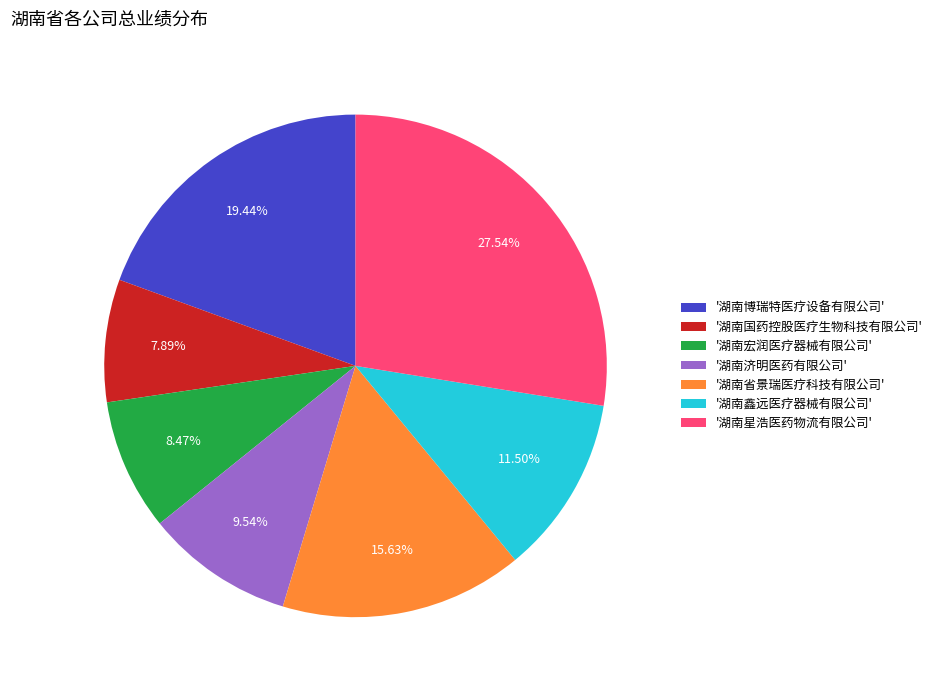

Rank the categories by value from highest to lowest.

'湖南星浩医药物流有限公司', '湖南博瑞特医疗设备有限公司', '湖南省景瑞医疗科技有限公司', '湖南鑫远医疗器械有限公司', '湖南济明医药有限公司', '湖南宏润医疗器械有限公司', '湖南国药控股医疗生物科技有限公司'